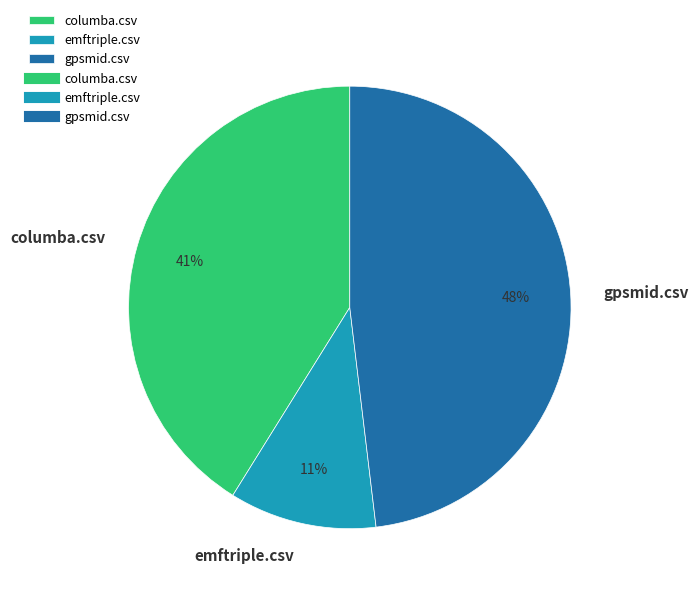

How many slices are in this pie chart?

3